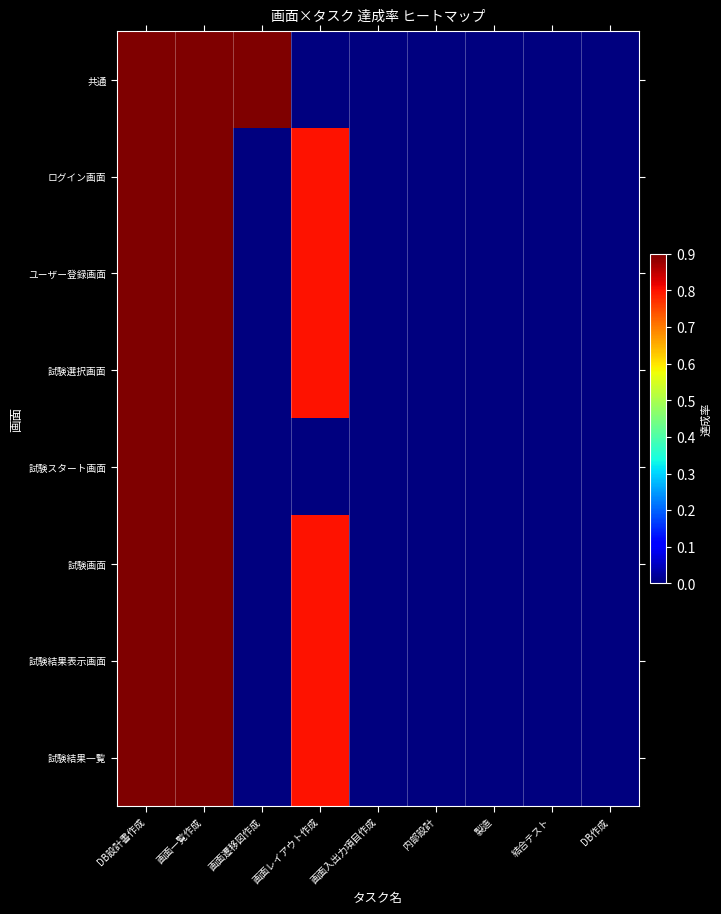

Reading left to right, extract all data points from this chart.

共通: DB設計書作成=0.9	画面一覧作成=0.9	画面遷移図作成=0.9	画面レイアウト作成=0.0	画面入出力項目作成=0.0	内部設計=0.0	製造=0.0	結合テスト=0.0	DB作成=0.0
ログイン画面: DB設計書作成=0.9	画面一覧作成=0.9	画面遷移図作成=0.0	画面レイアウト作成=0.8	画面入出力項目作成=0.0	内部設計=0.0	製造=0.0	結合テスト=0.0	DB作成=0.0
ユーザー登録画面: DB設計書作成=0.9	画面一覧作成=0.9	画面遷移図作成=0.0	画面レイアウト作成=0.8	画面入出力項目作成=0.0	内部設計=0.0	製造=0.0	結合テスト=0.0	DB作成=0.0
試験選択画面: DB設計書作成=0.9	画面一覧作成=0.9	画面遷移図作成=0.0	画面レイアウト作成=0.8	画面入出力項目作成=0.0	内部設計=0.0	製造=0.0	結合テスト=0.0	DB作成=0.0
試験スタート画面: DB設計書作成=0.9	画面一覧作成=0.9	画面遷移図作成=0.0	画面レイアウト作成=0.0	画面入出力項目作成=0.0	内部設計=0.0	製造=0.0	結合テスト=0.0	DB作成=0.0
試験画面: DB設計書作成=0.9	画面一覧作成=0.9	画面遷移図作成=0.0	画面レイアウト作成=0.8	画面入出力項目作成=0.0	内部設計=0.0	製造=0.0	結合テスト=0.0	DB作成=0.0
試験結果表示画面: DB設計書作成=0.9	画面一覧作成=0.9	画面遷移図作成=0.0	画面レイアウト作成=0.8	画面入出力項目作成=0.0	内部設計=0.0	製造=0.0	結合テスト=0.0	DB作成=0.0
試験結果一覧: DB設計書作成=0.9	画面一覧作成=0.9	画面遷移図作成=0.0	画面レイアウト作成=0.8	画面入出力項目作成=0.0	内部設計=0.0	製造=0.0	結合テスト=0.0	DB作成=0.0